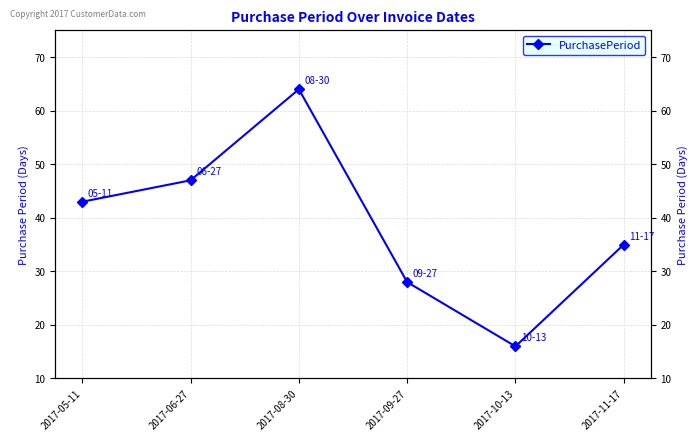

Which category has the lowest value across all series?

2017-10-13